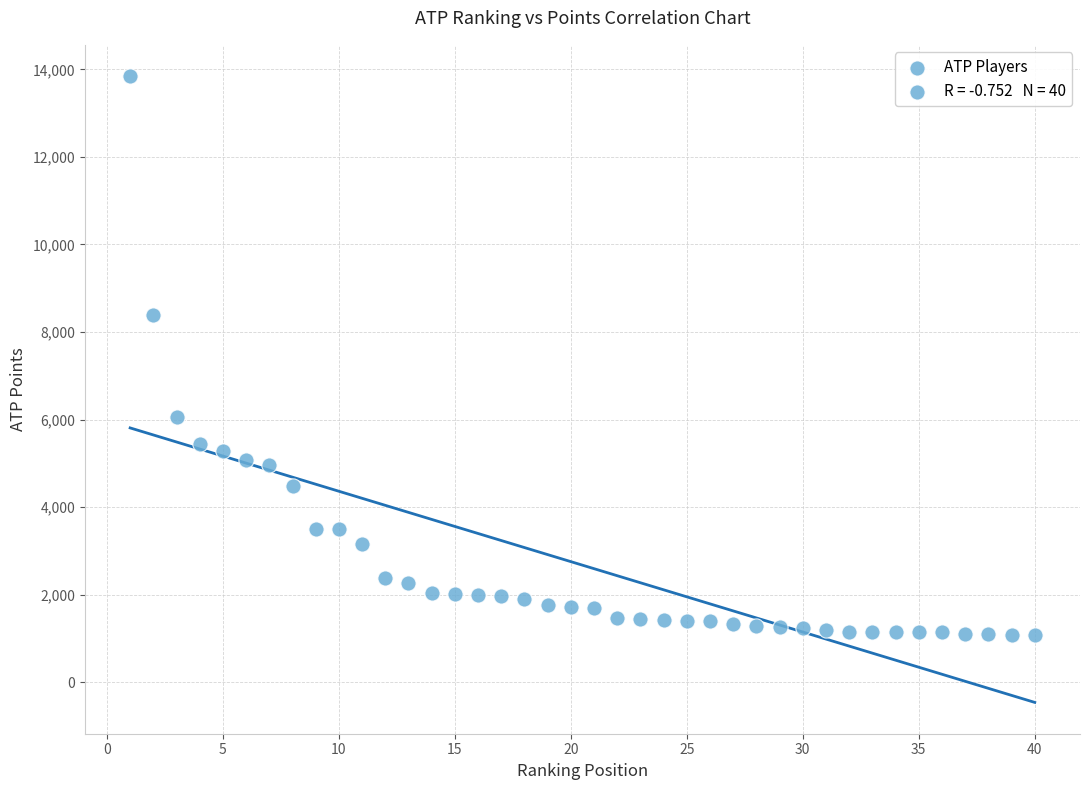

What Y value in the scatter plot is closest to 7460?

8385